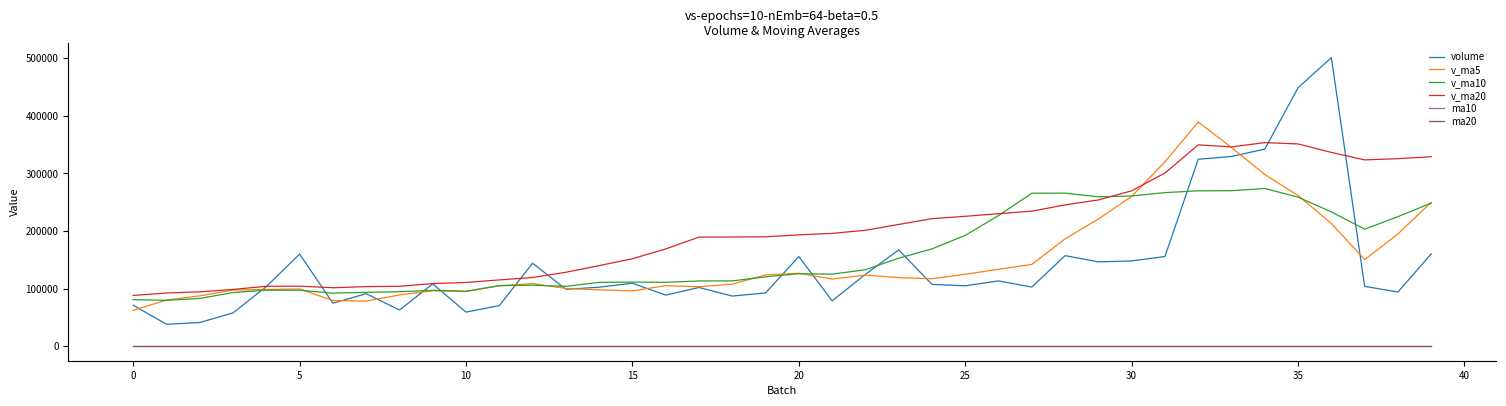

How many values in the v_ma5 series exceed 117251?

20